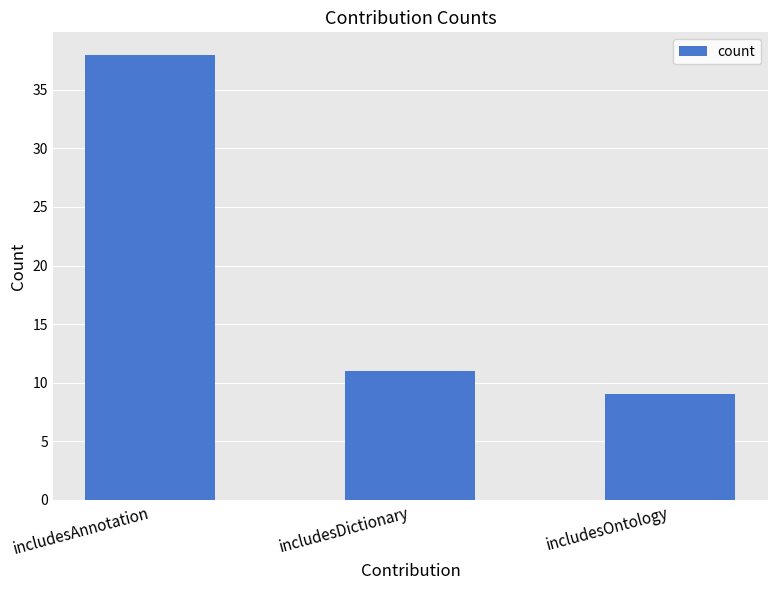

Reading left to right, extract all data points from this chart.

38	11	9